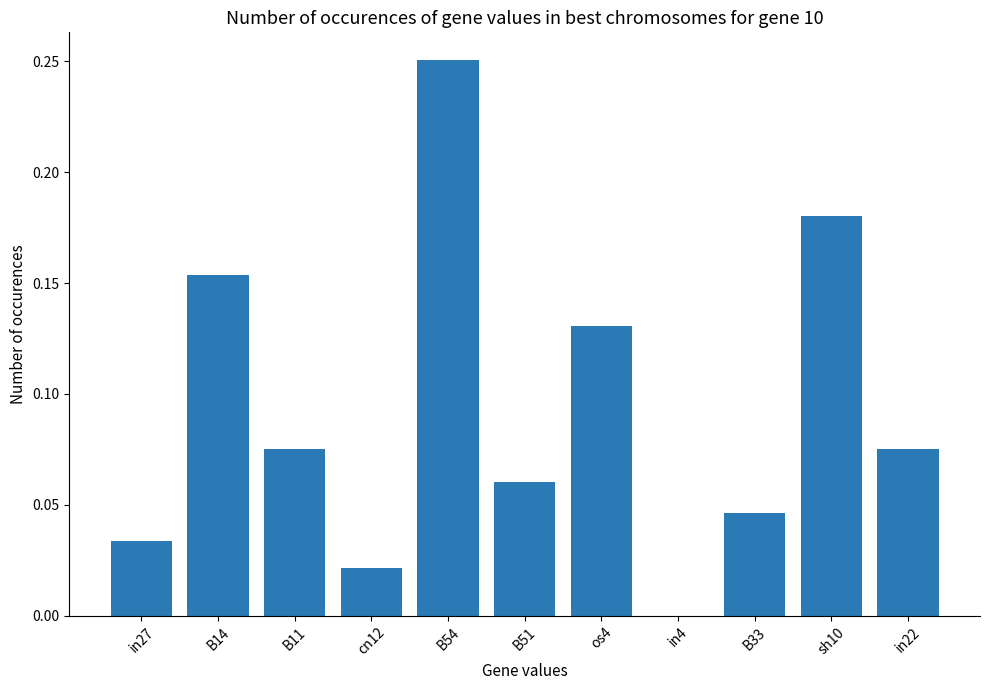

The chart shows a value of 0.1 at B54. True or false?

False